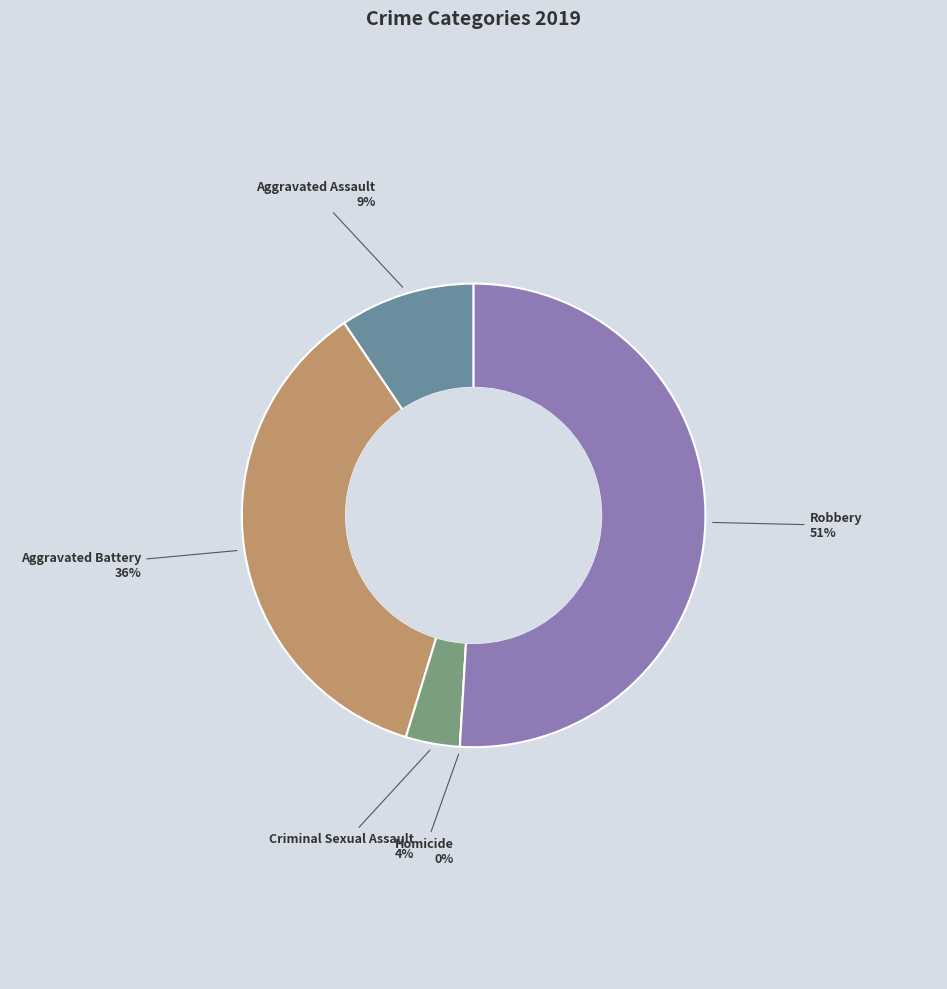

True or false: Robbery accounts for 42% of the total.

False